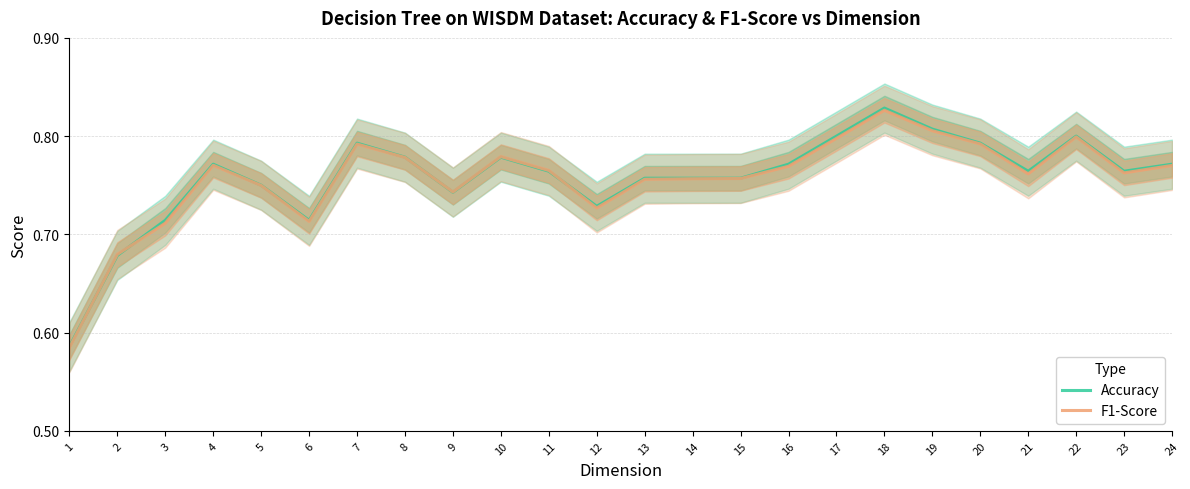

What are all the series names shown in the legend?

Accuracy, F1-Score